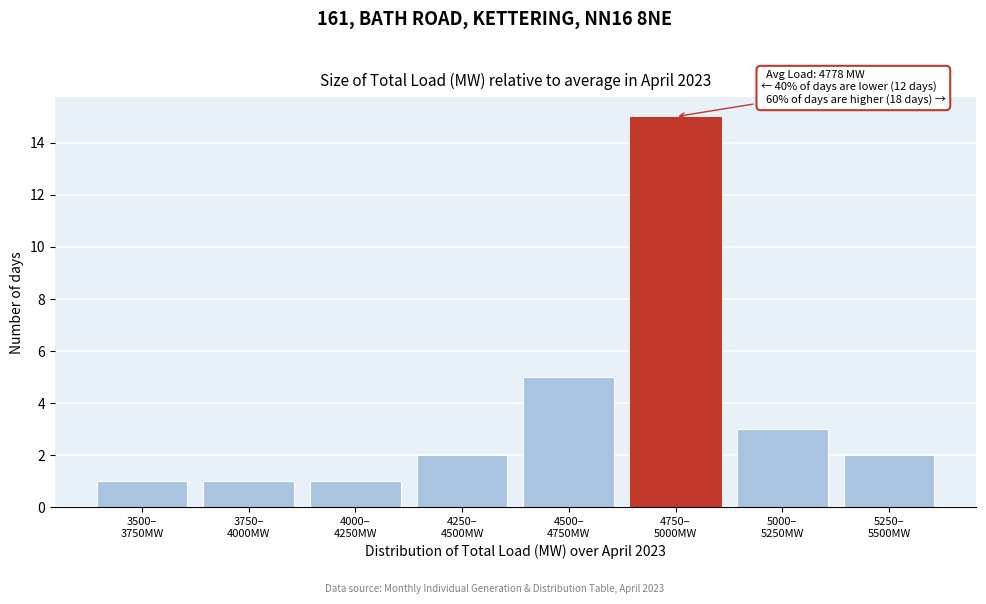

Reading left to right, what are all the values shown in this chart?

1	1	1	2	5	15	3	2